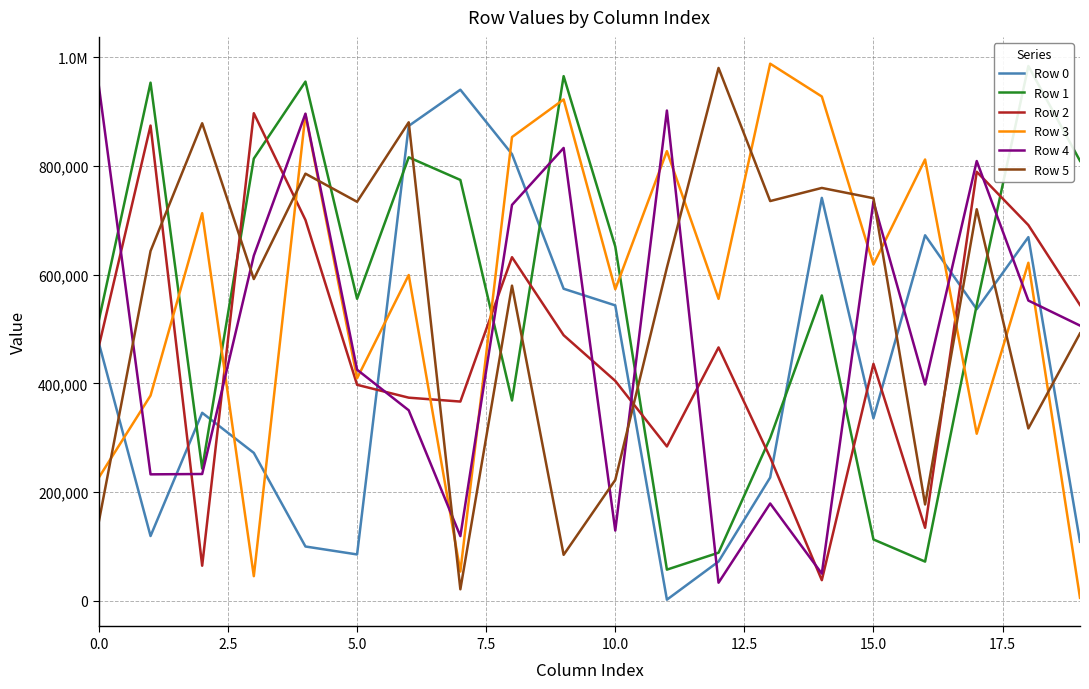

What is the difference between the highest and lowest values at 9?

880648